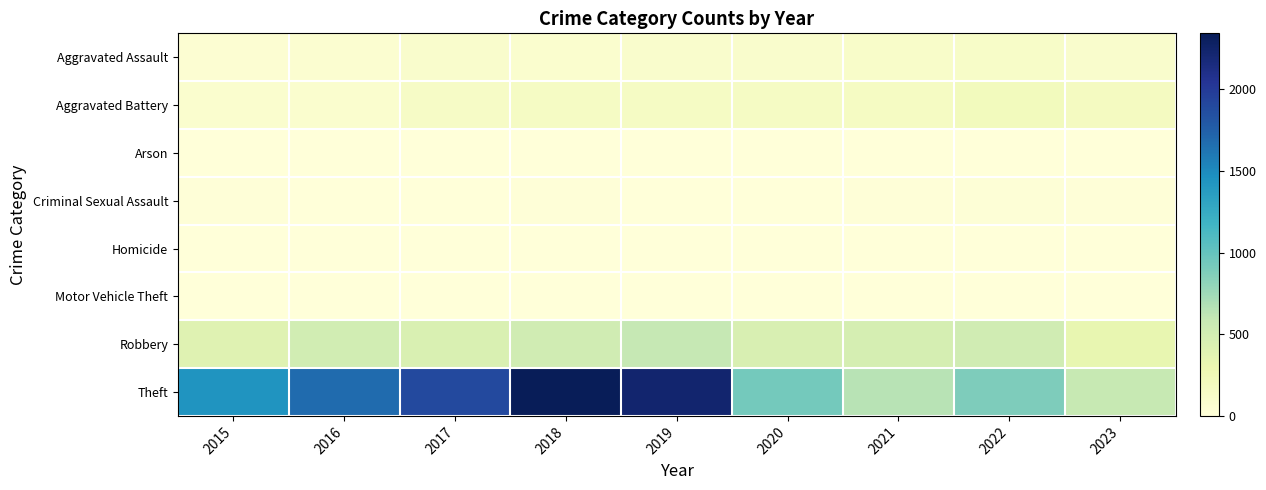

At how many categories does at least one series exceed 2291?

1